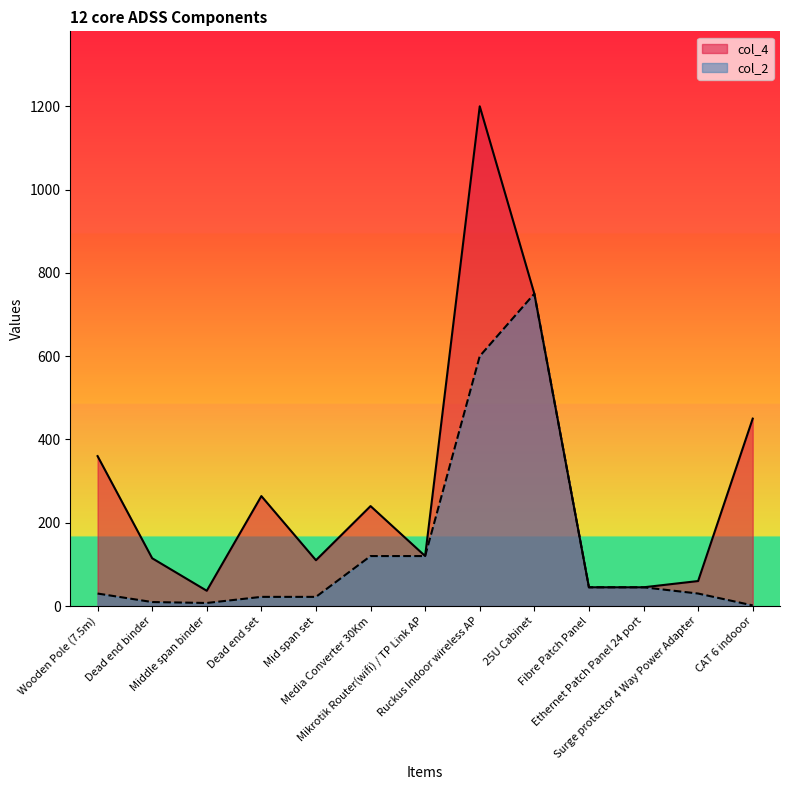

What is the label of the 5th point from the left?

Mid span set